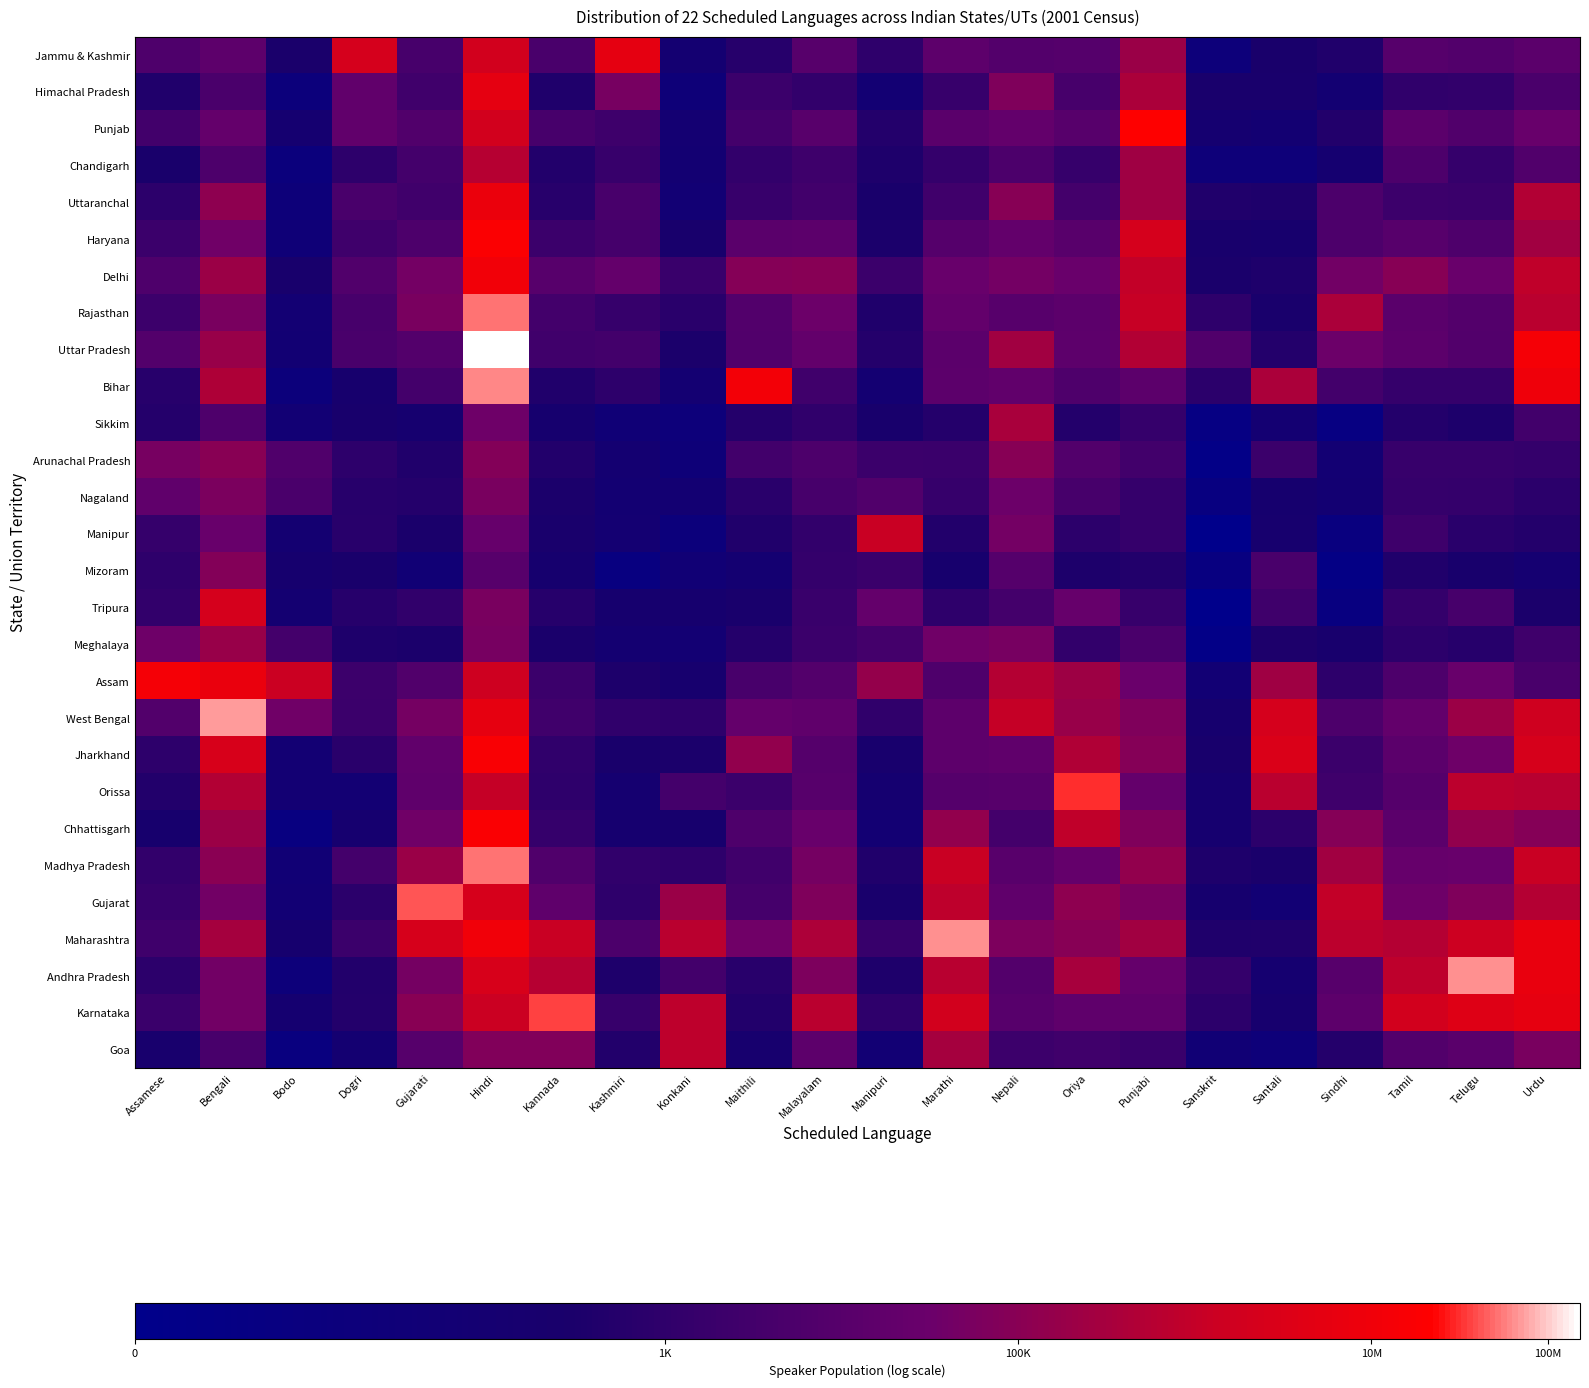

List the series in order of their peak value, lowest first.

Nagaland, Mizoram, Arunachal Pradesh, Meghalaya, Sikkim, Chandigarh, Goa, Manipur, Tripura, Himachal Pradesh, Jammu & Kashmir, Uttaranchal, Delhi, Assam, Jharkhand, Chhattisgarh, Haryana, Punjab, Orissa, Karnataka, Gujarat, Rajasthan, Madhya Pradesh, Bihar, Andhra Pradesh, Maharashtra, West Bengal, Uttar Pradesh